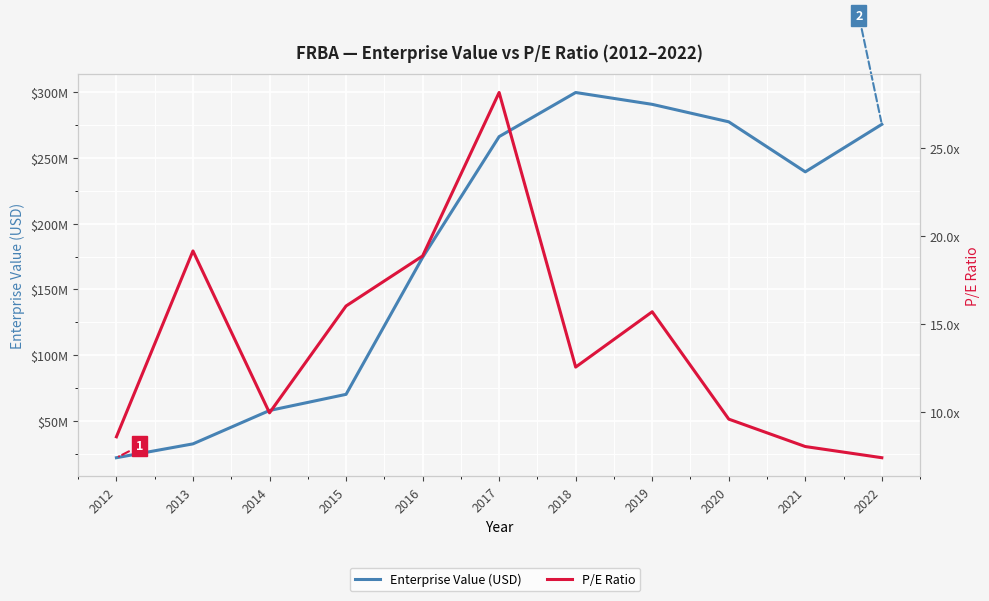

True or false: Enterprise Value (USD) and P/E Ratio cross at least once.

False